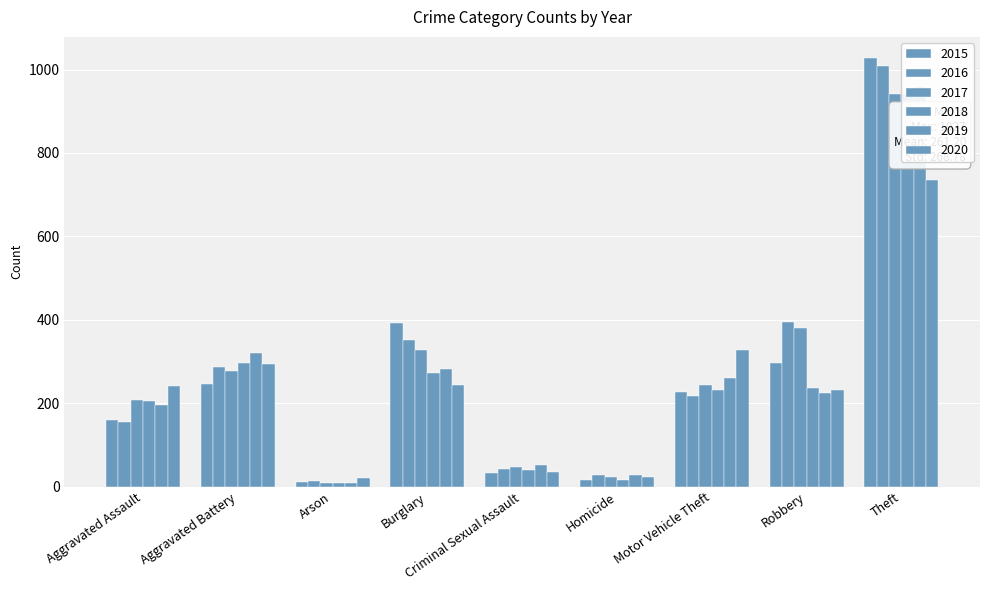

What is the difference between the maximum and minimum values in the 2016 series?

996